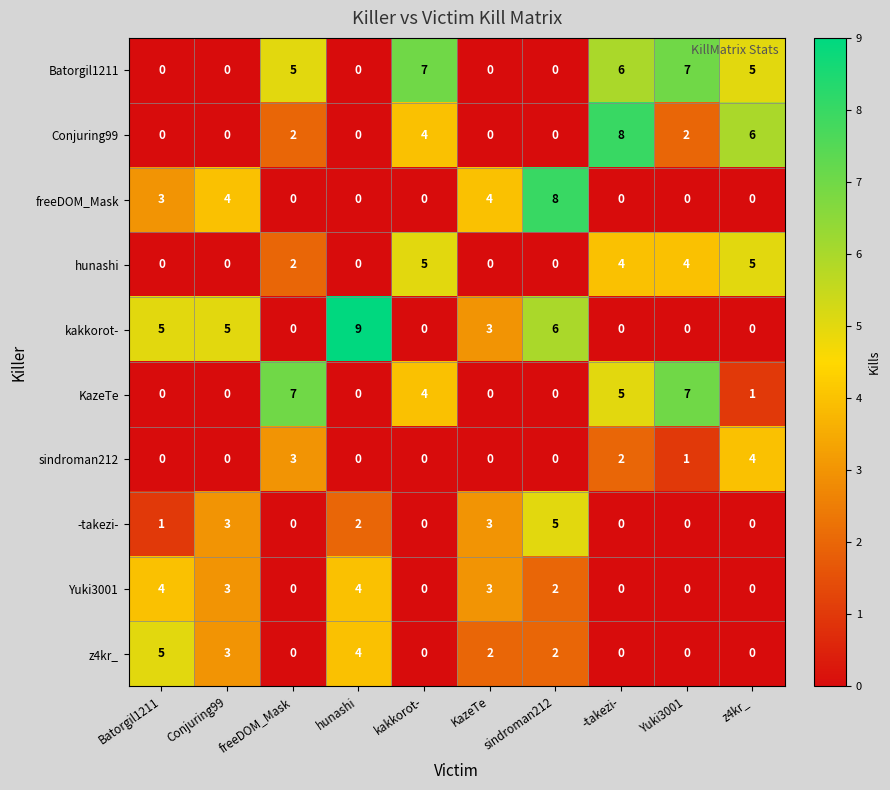

What is the sum of all freeDOM_Mask values?

19